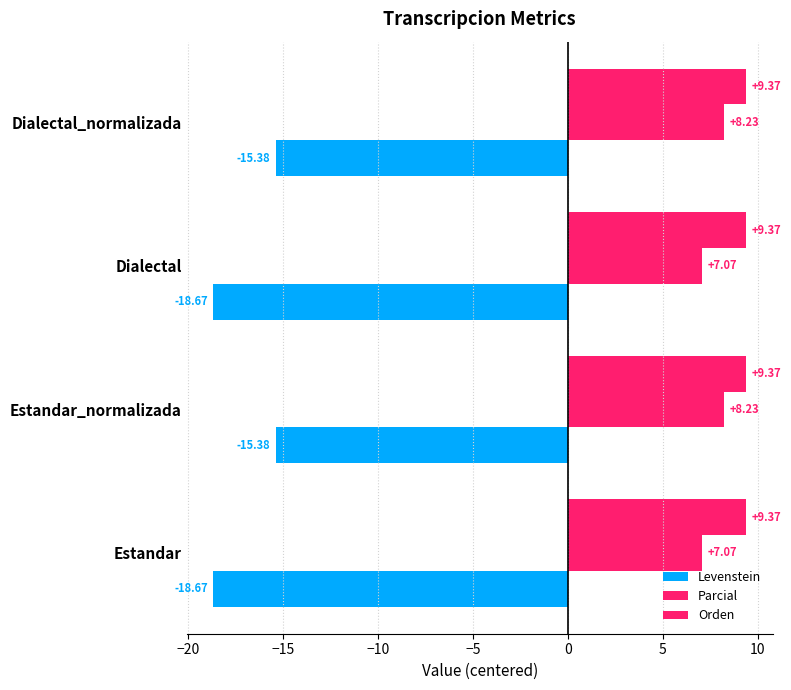

What is the difference between the second highest and minimum values in the Parcial series?

1.2